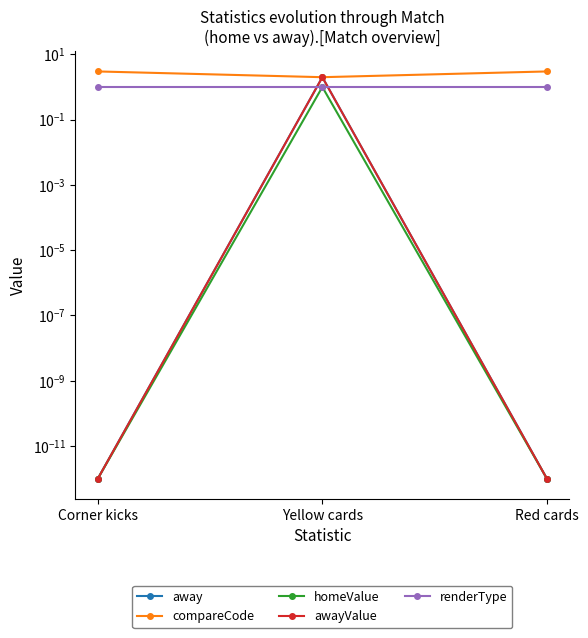

Which series changed the most between Corner kicks and Red cards?

away